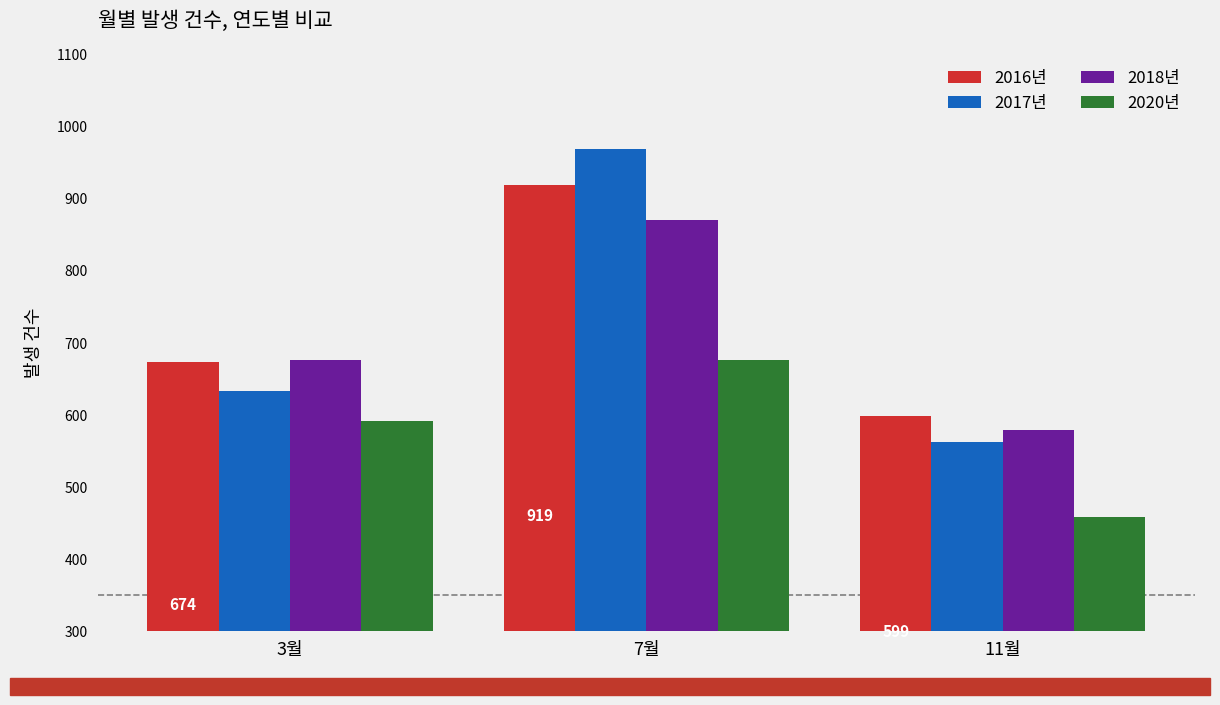

Reading left to right, what are all the values shown in this chart?

2016년: 674	919	599
2017년: 633	969	562
2018년: 677	871	580
2020년: 592	676	458